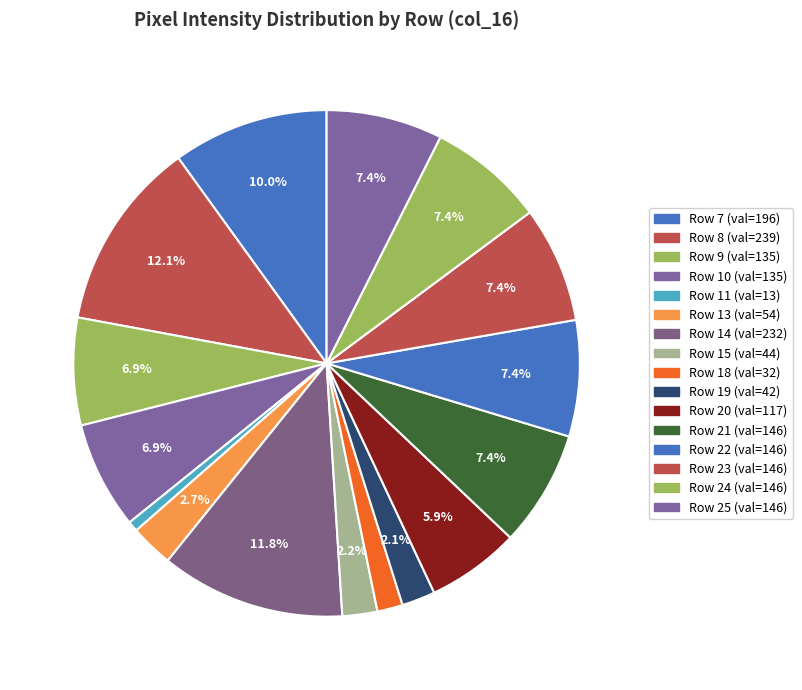

Is there a majority slice in this chart?

No